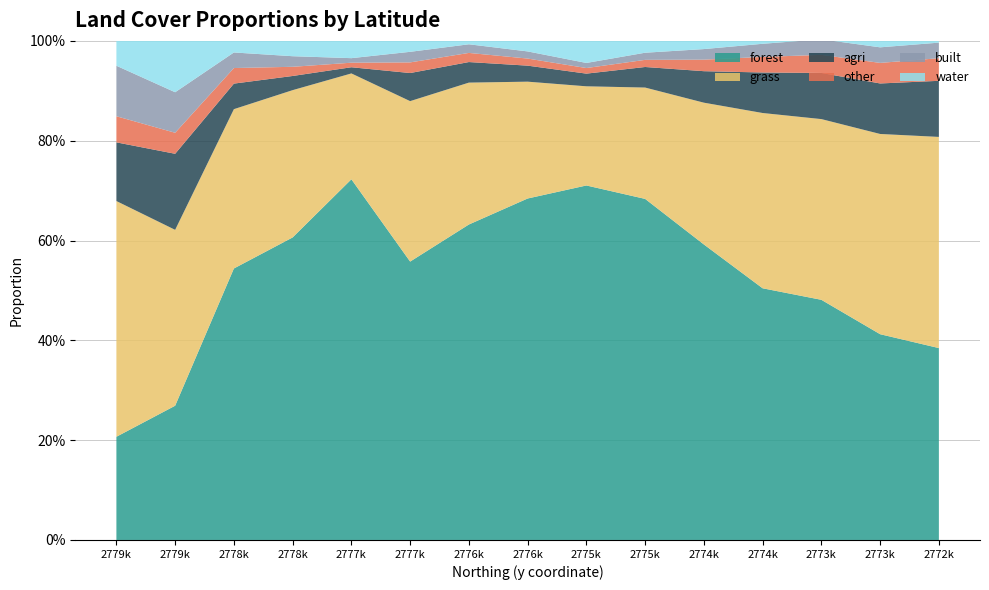

Reading right to left, what are all the values shown in this chart?

forest: 0.4	0.4	0.5	0.5	0.6	0.7	0.7	0.7	0.6	0.6	0.7	0.6	0.5	0.3	0.2
grass: 0.4	0.4	0.4	0.4	0.3	0.2	0.2	0.2	0.3	0.3	0.2	0.3	0.3	0.4	0.5
agri: 0.1	0.1	0.1	0.1	0.1	0.0	0.0	0.0	0.0	0.1	0.0	0.0	0.1	0.2	0.1
other: 0.0	0.0	0.0	0.0	0.0	0.0	0.0	0.0	0.0	0.0	0.0	0.0	0.0	0.0	0.1
built: 0.0	0.0	0.0	0.0	0.0	0.0	0.0	0.0	0.0	0.0	0.0	0.0	0.0	0.1	0.1
water: 0.0	0.0	0.0	0.0	0.0	0.0	0.0	0.0	0.0	0.0	0.0	0.0	0.0	0.1	0.0